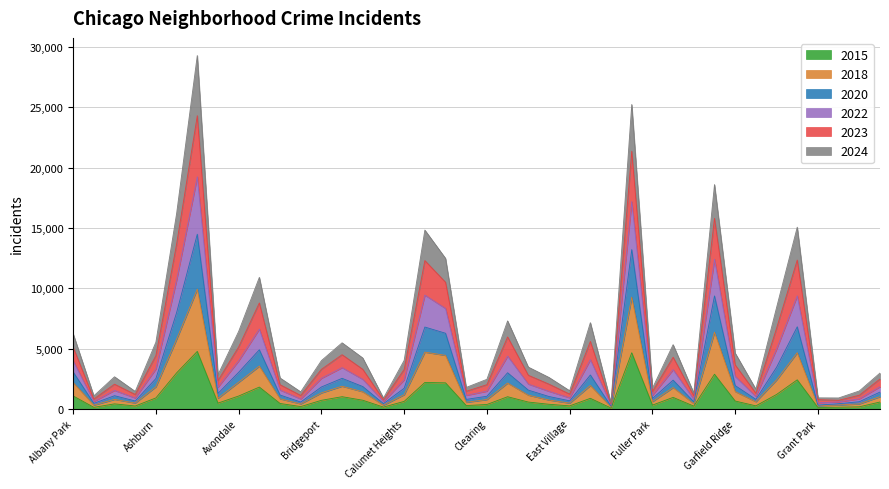

At which category is the sum across all series the highest?

Austin